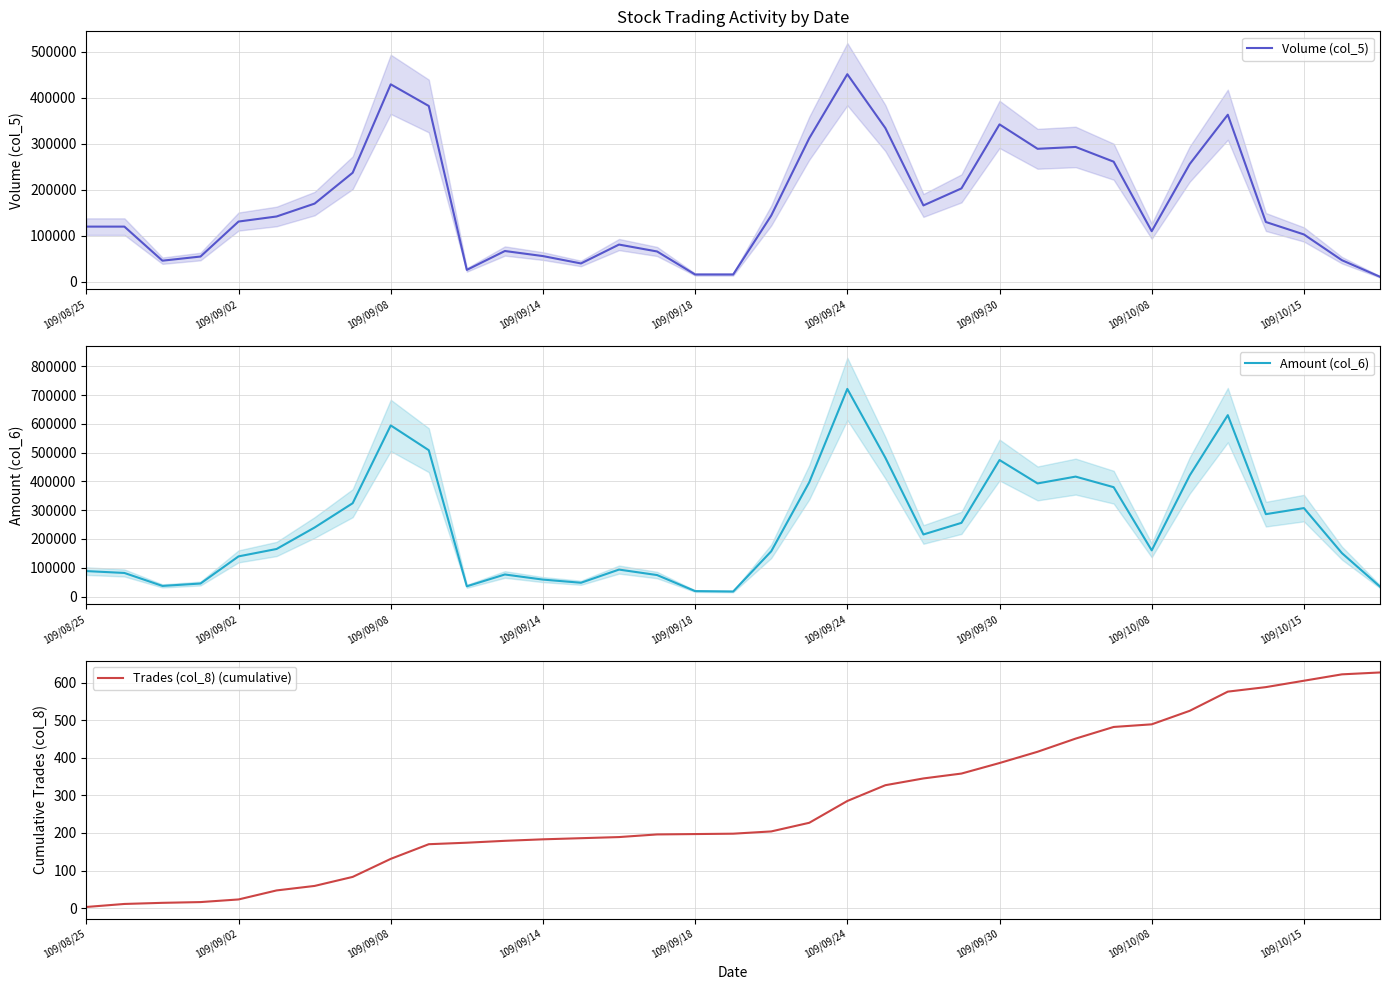

How many values in the Volume (col_5) series exceed 131000?

17